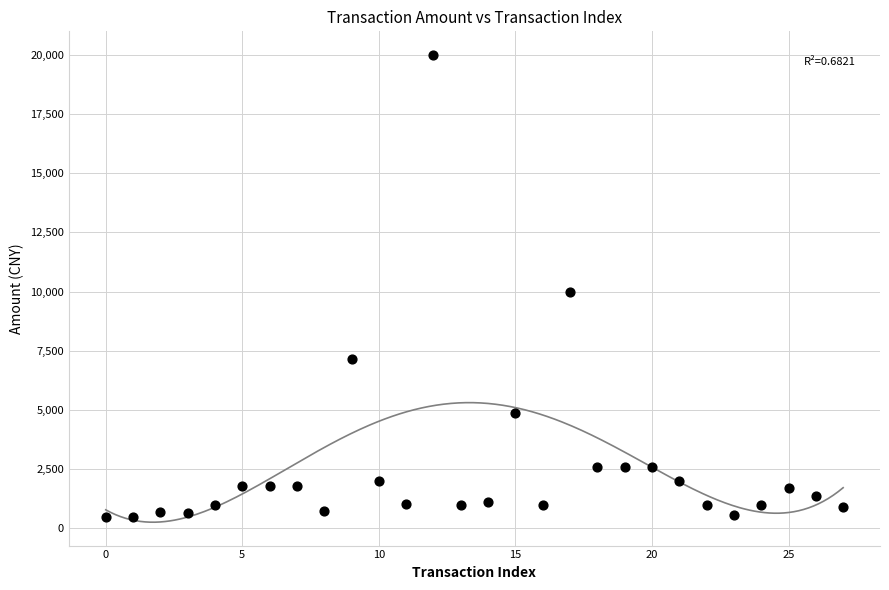

What Y value in the scatter plot is closest to 10249?

10000.0